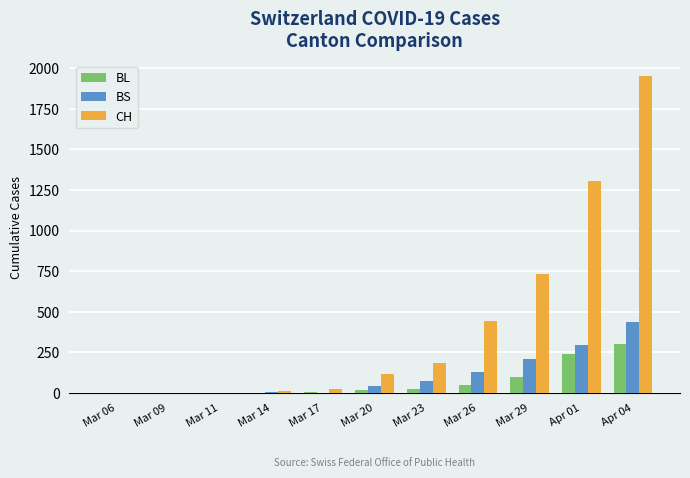

At which label is BL closest to 149?

Mar 29